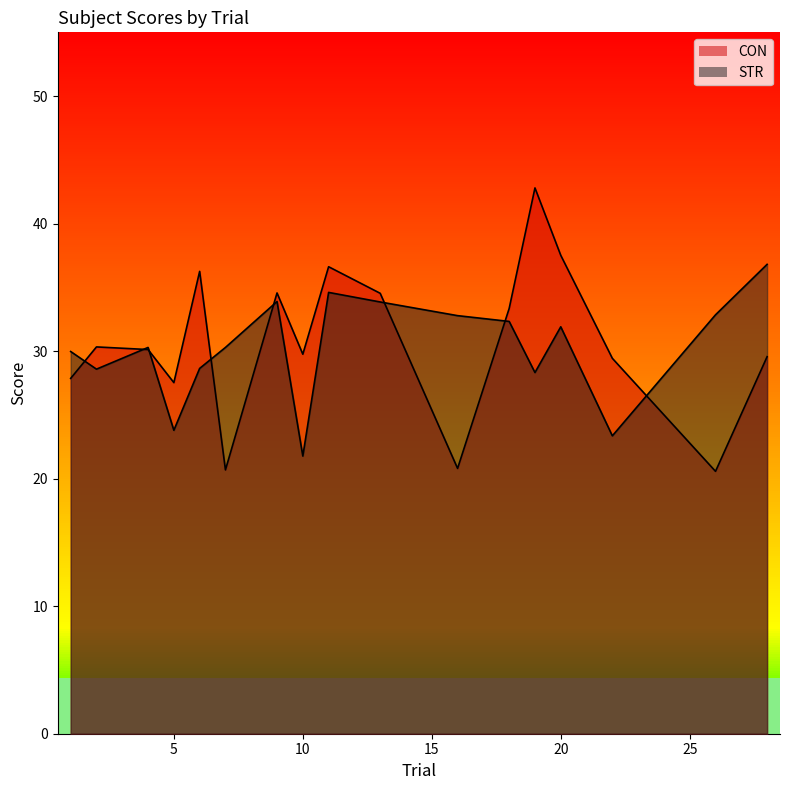

In CON, how many points are higher than both neighbors (excluding endpoints)?

5